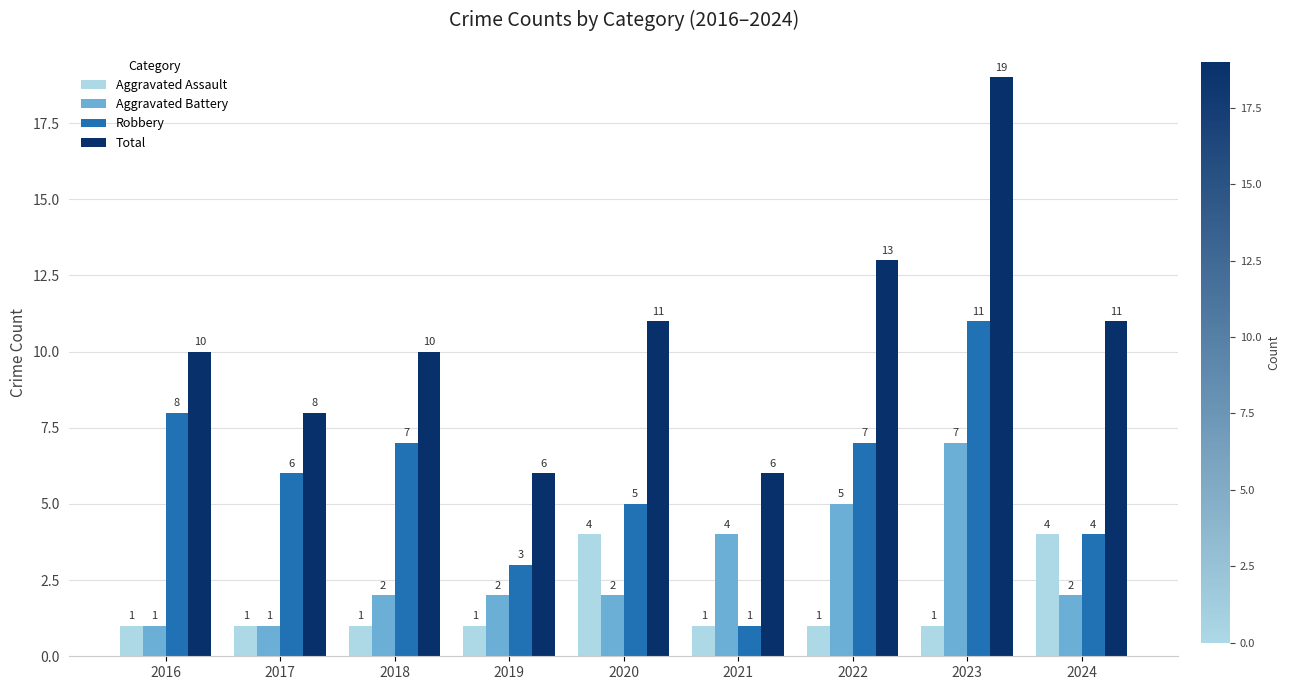

Rank the series by their maximum value, from lowest to highest.

Aggravated Assault, Aggravated Battery, Robbery, Total